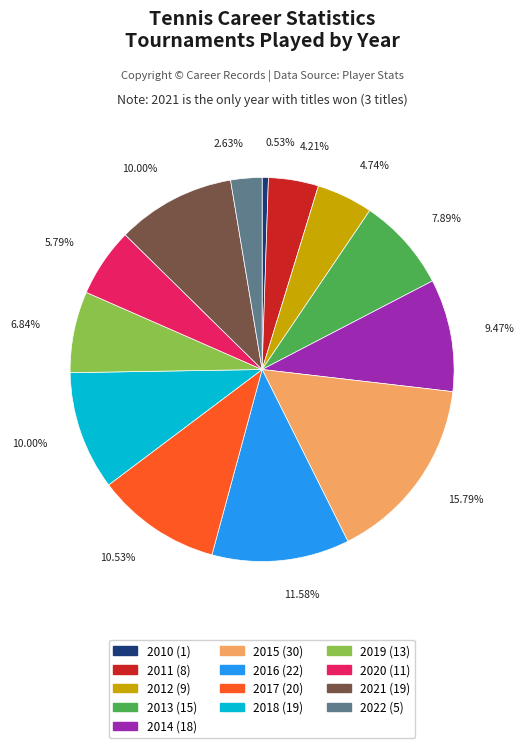

Is there any slice that represents more than half of the pie?

No